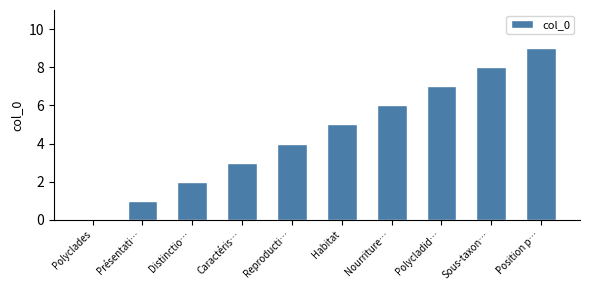

How many categories are shown in the chart?

10